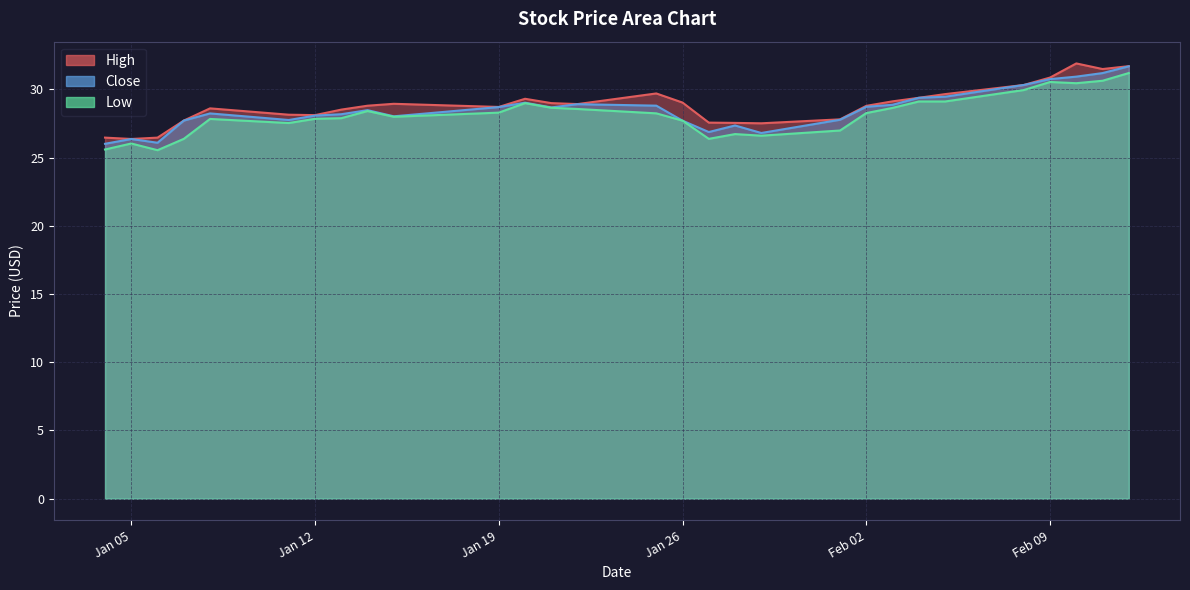

Which series changed the most between 2021-01-11 and 2021-02-01?

Low